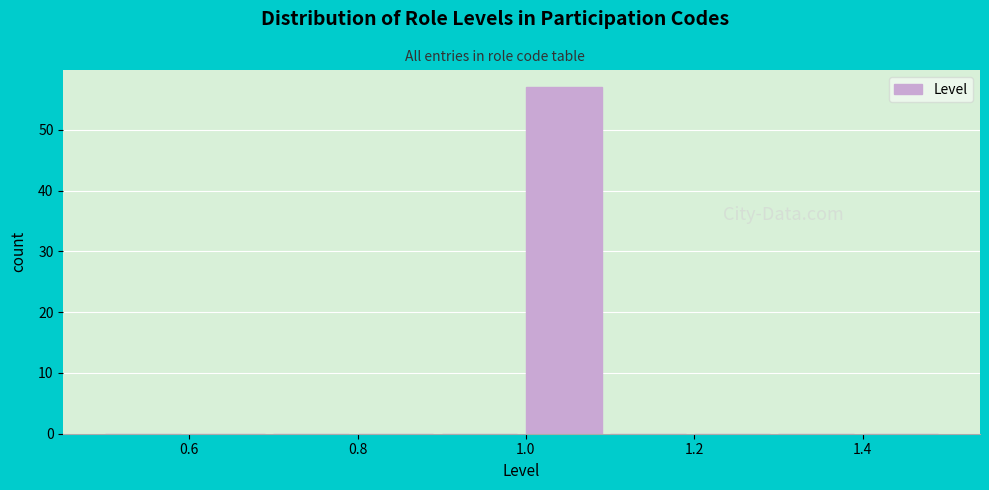

How tall is the bar that spans 1.0 to 1.1 on the x-axis? The values are not printed on the chart, so give them approximately, as read against the axis.

57